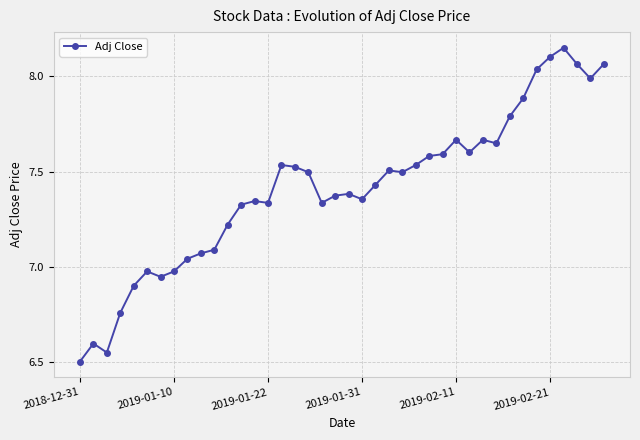

True or false: the data has more than 1 interior local peaks.

True